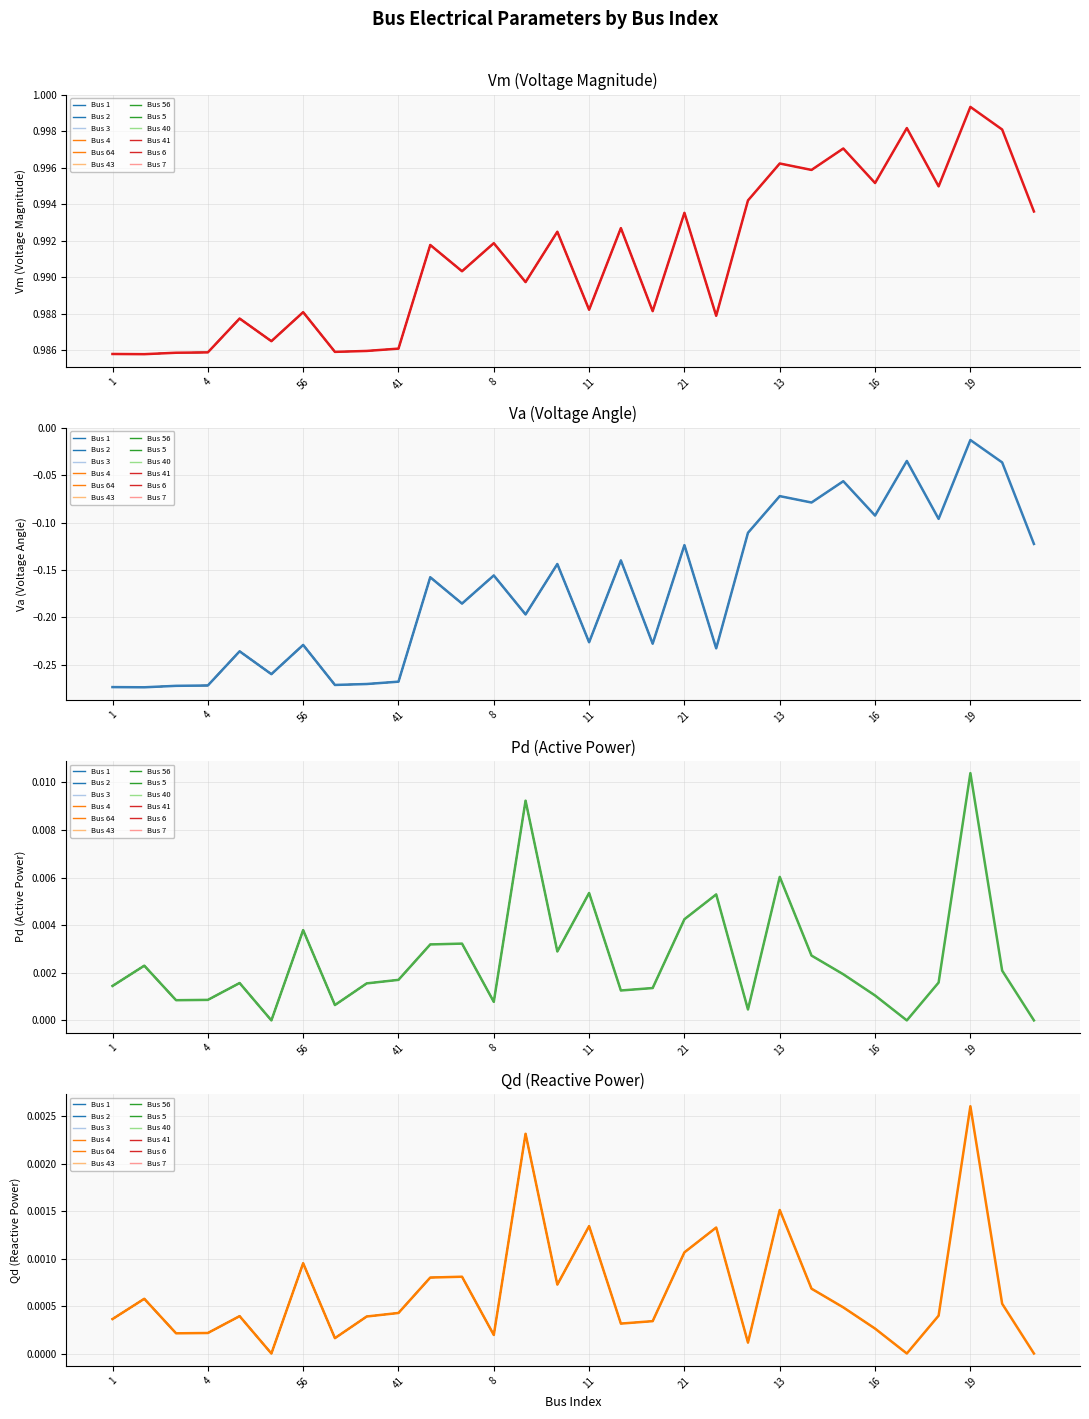

At which category does the chart reach its minimum across all series?

2